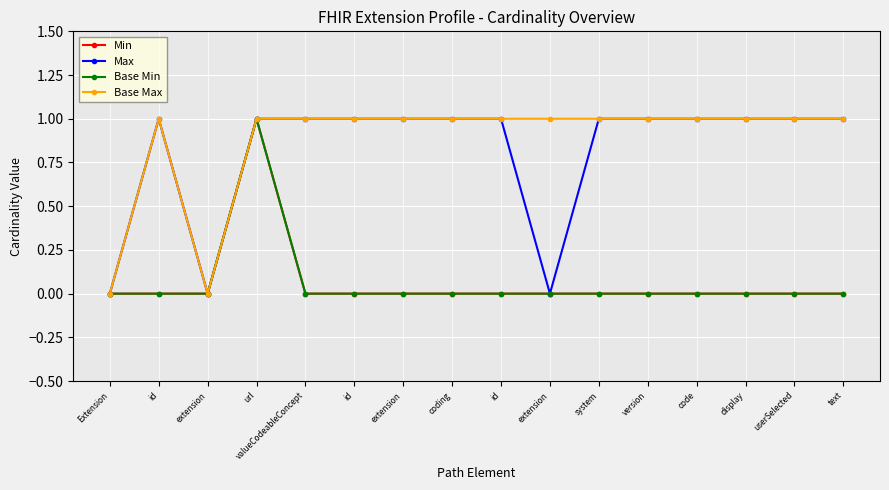

At how many categories does at least one series exceed 0?

14